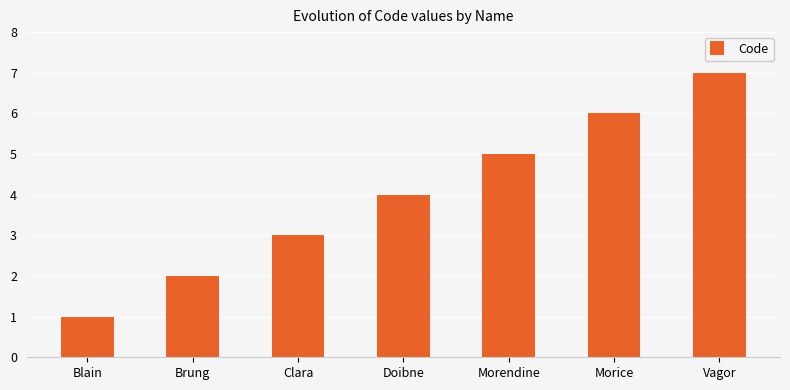

Reading right to left, extract all data points from this chart.

Vagor=7	Morice=6	Morendine=5	Doibne=4	Clara=3	Brung=2	Blain=1